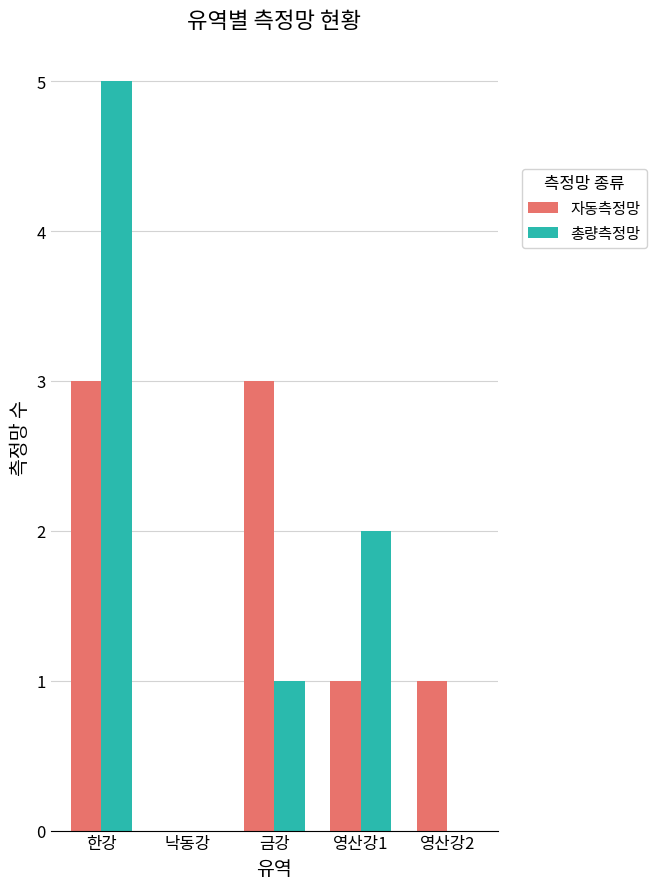

Reading right to left, list all the values displayed in this chart.

자동측정망: 영산강2=1	영산강1=1	금강=3	낙동강=0	한강=3
총량측정망: 영산강2=0	영산강1=2	금강=1	낙동강=0	한강=5